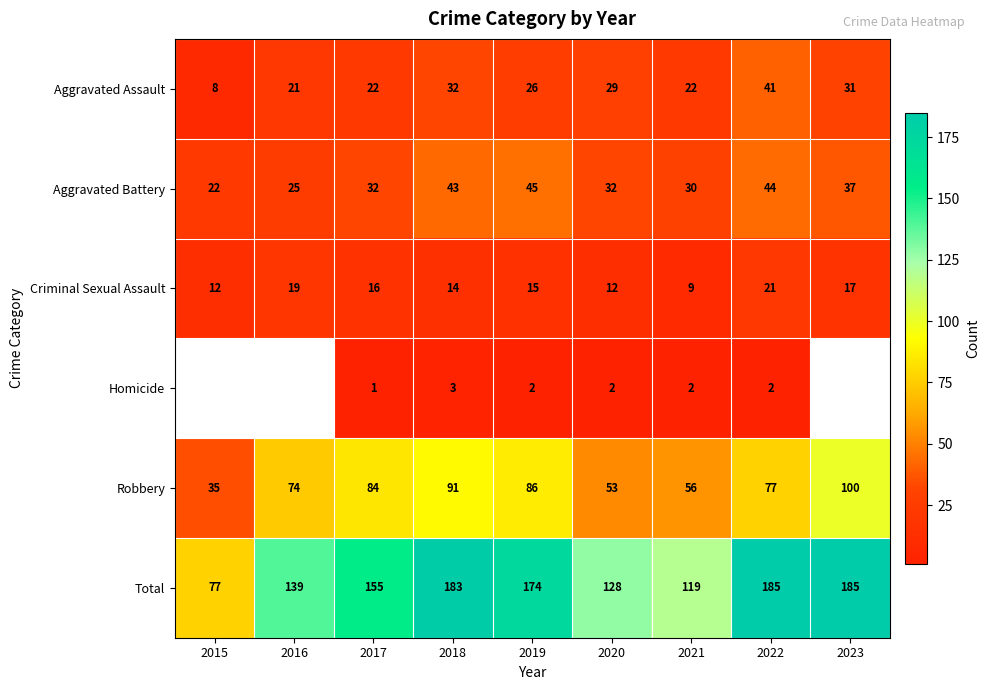

Which has a higher value, 2023 or 2021?

2023